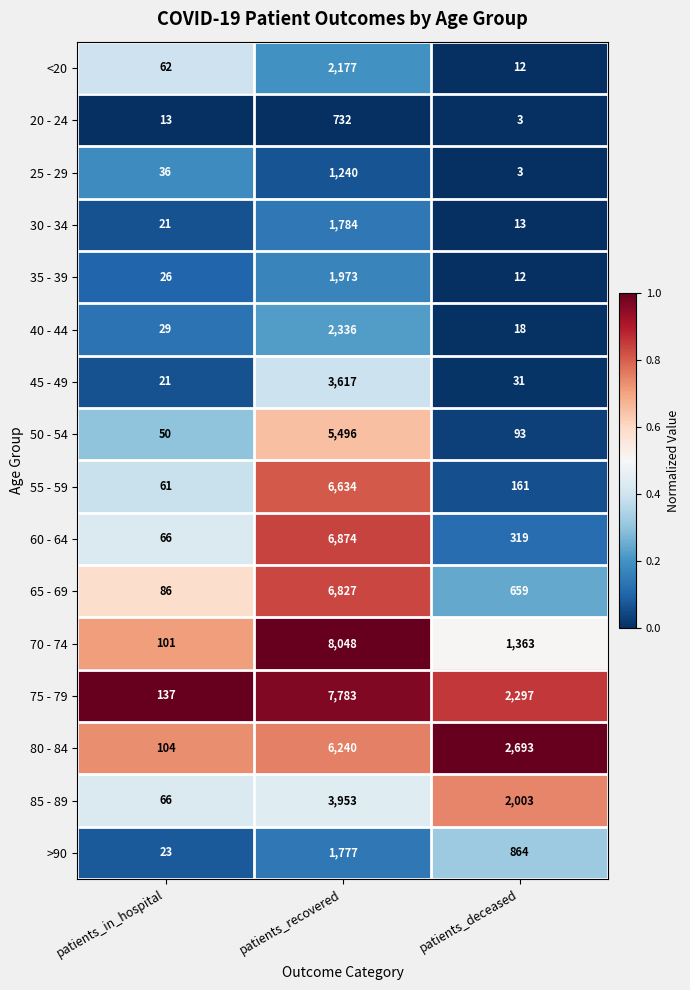

What is the difference between the highest and lowest values at patients_in_hospital?

124